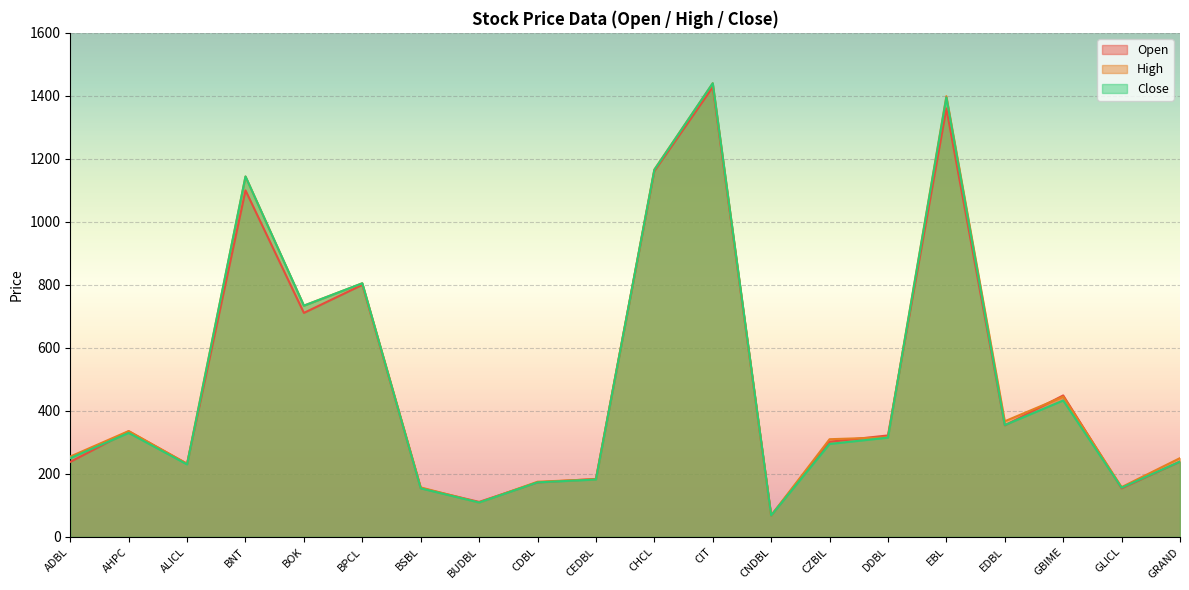

How many series are shown in this chart?

3